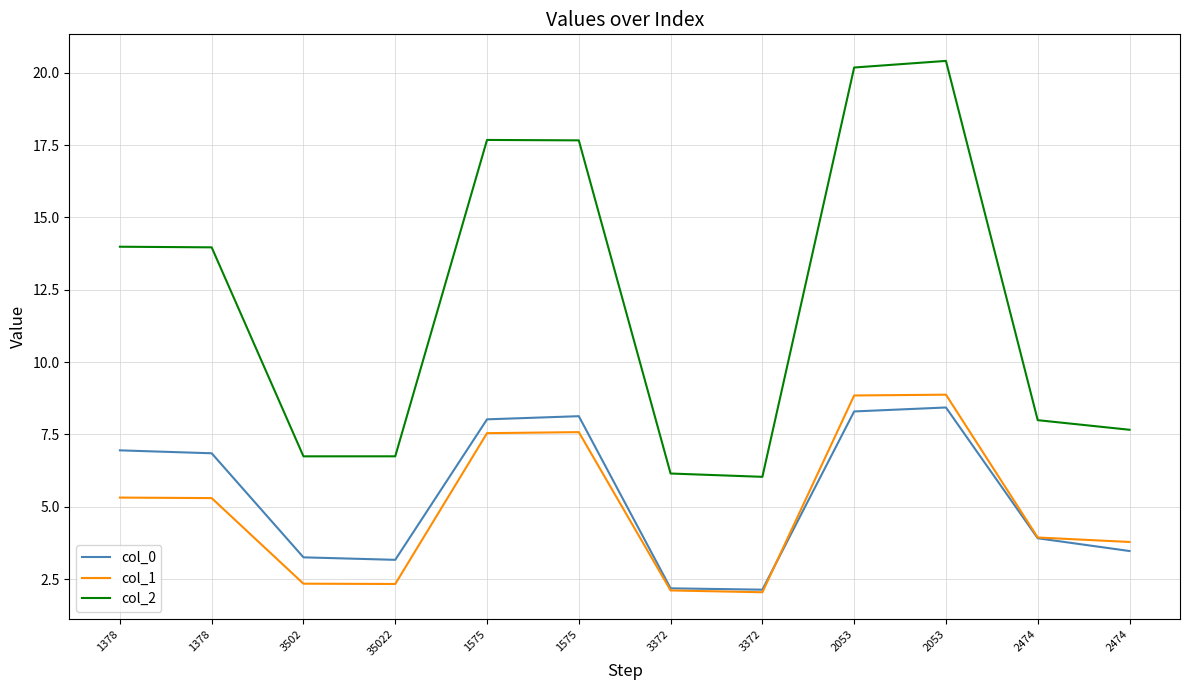

Where is col_2 nearest to the value 13?

1378